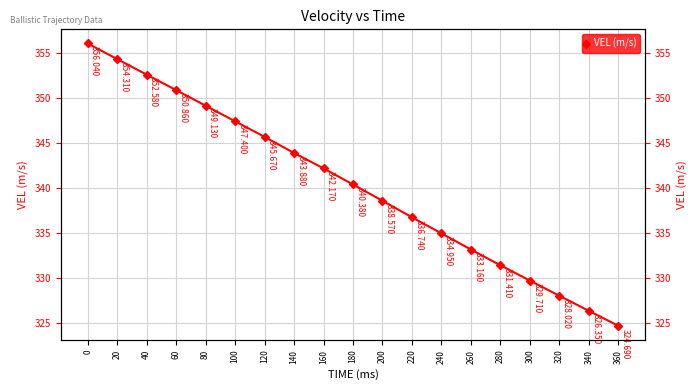

What is the smallest value displayed?

324.7